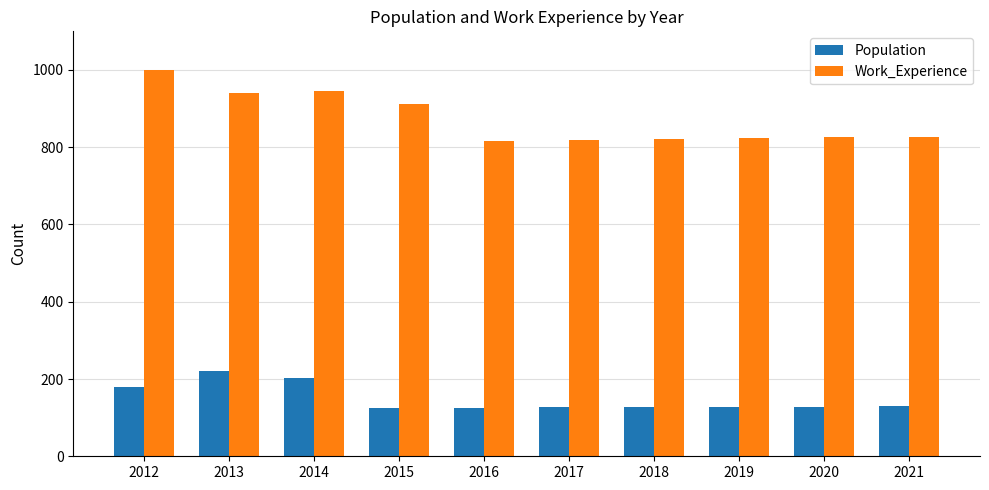

What is the value of the Work_Experience bar at the 6th from the left?

820